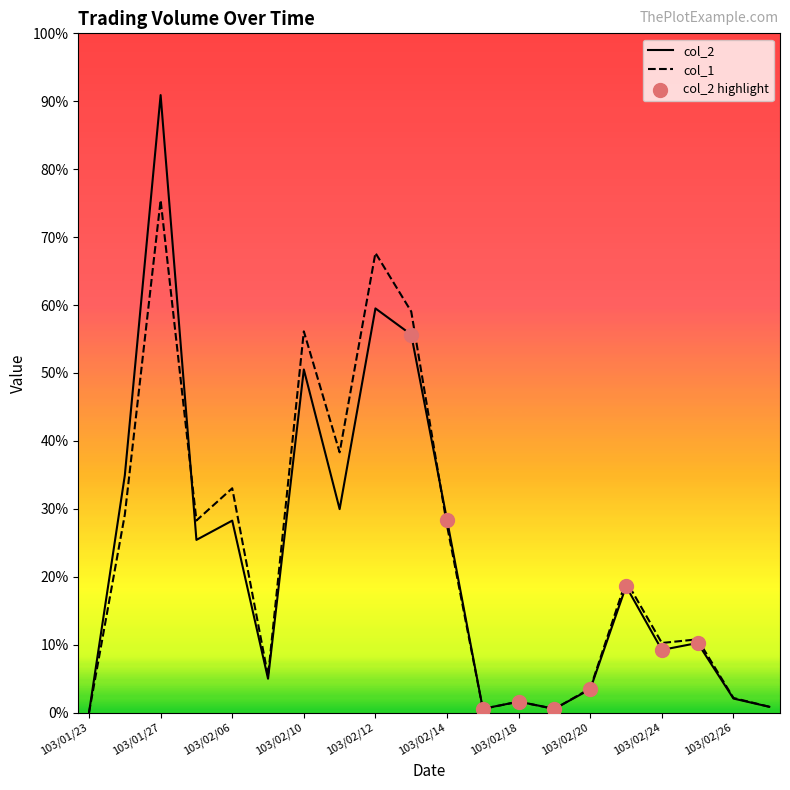

Which series has the largest total across all categories?

col_1